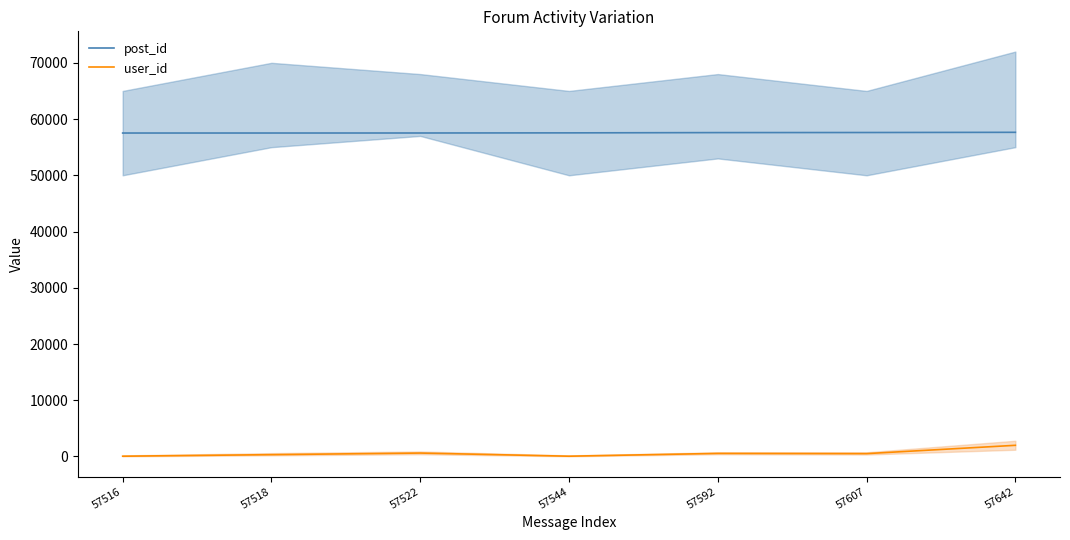

What are all the series names shown in the legend?

post_id, user_id